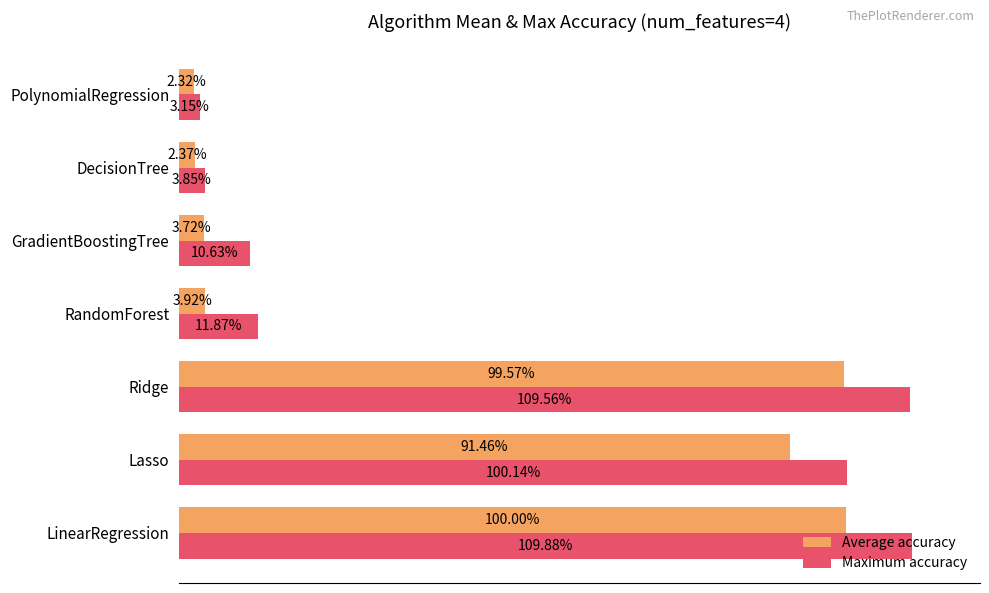

Rank the series by their average value, from lowest to highest.

Average accuracy, Maximum accuracy